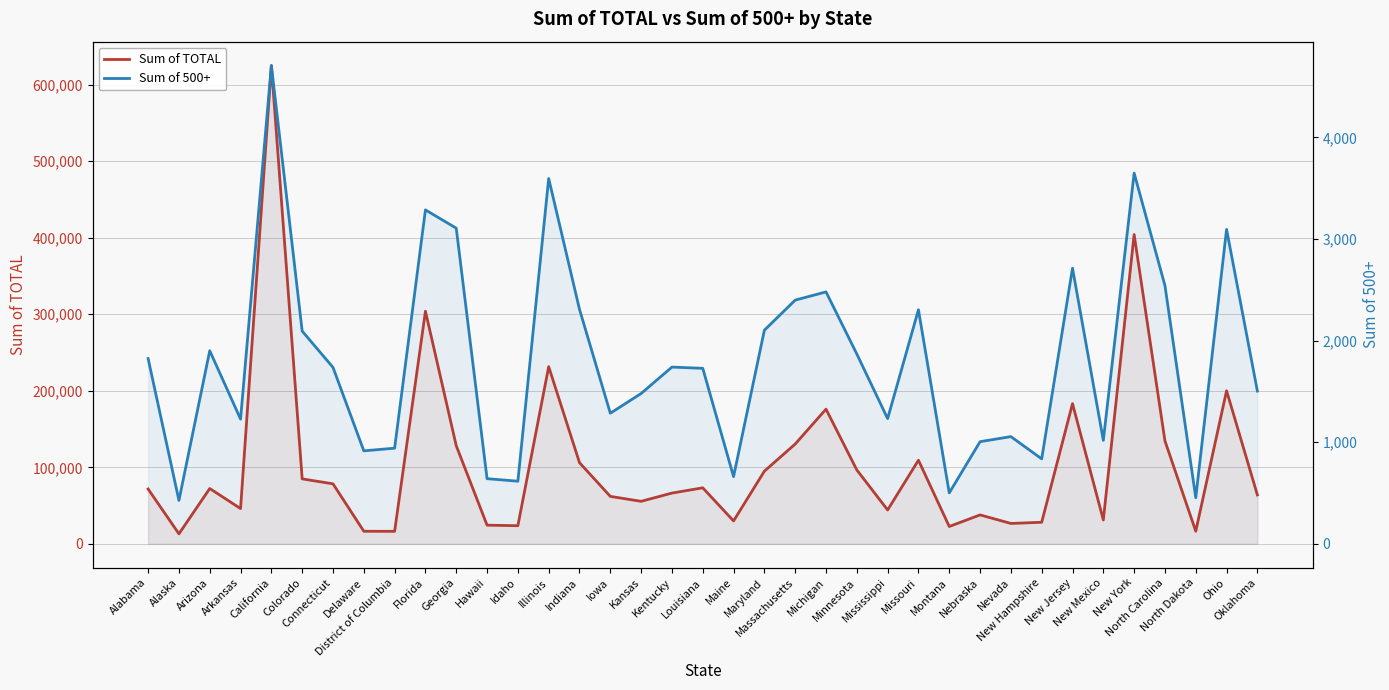

At which category does Sum of TOTAL reach its first local peak?

Arizona